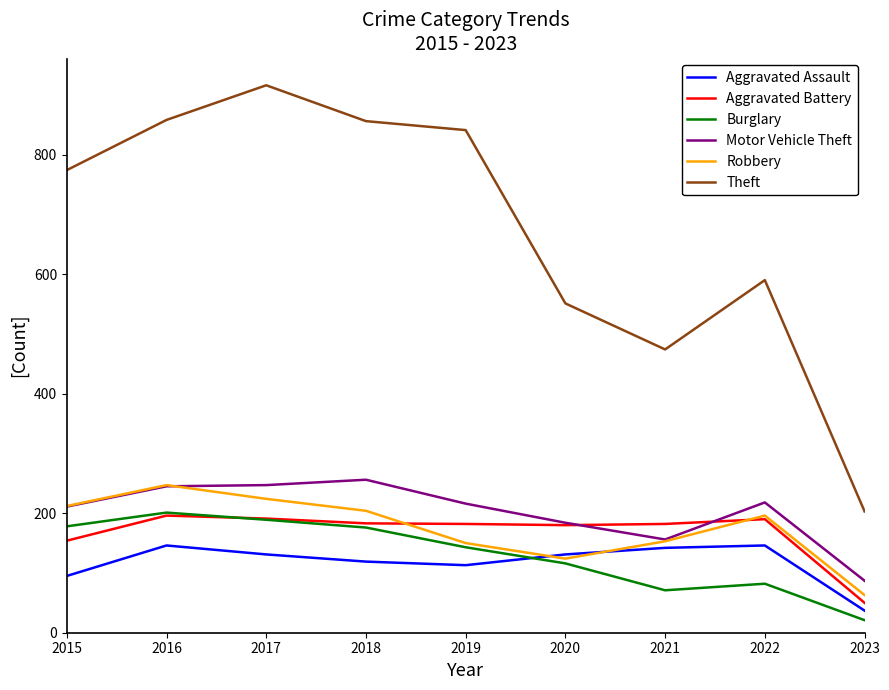

What is the highest value of the Aggravated Battery series?

196